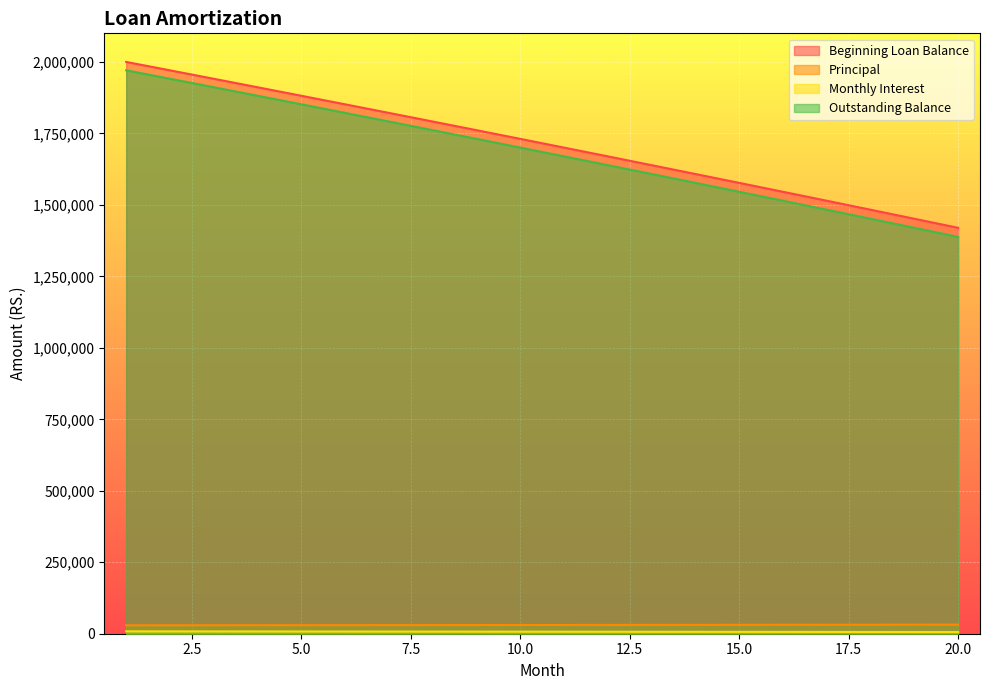

What is the value of the Principal point at the 19th from the left?

31694.7